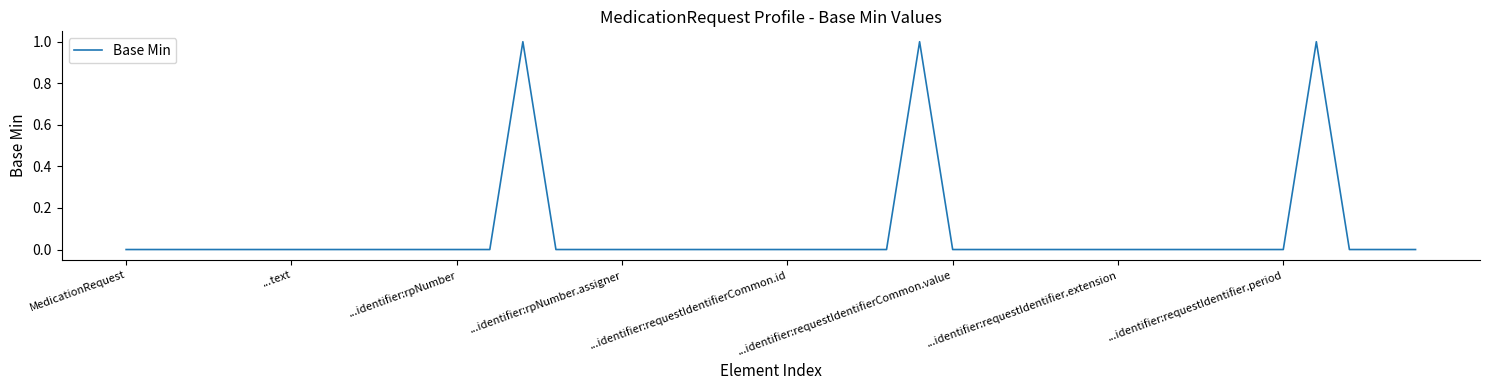

Which label corresponds to the smallest value in the chart?

MedicationRequest